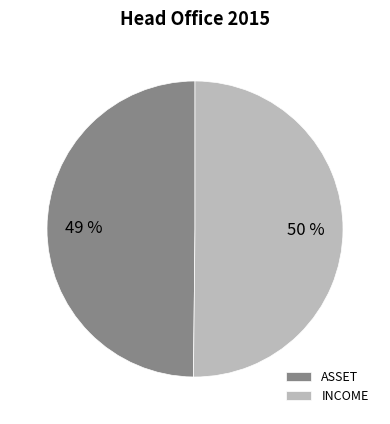

To the nearest percent, what portion does INCOME represent?

50%